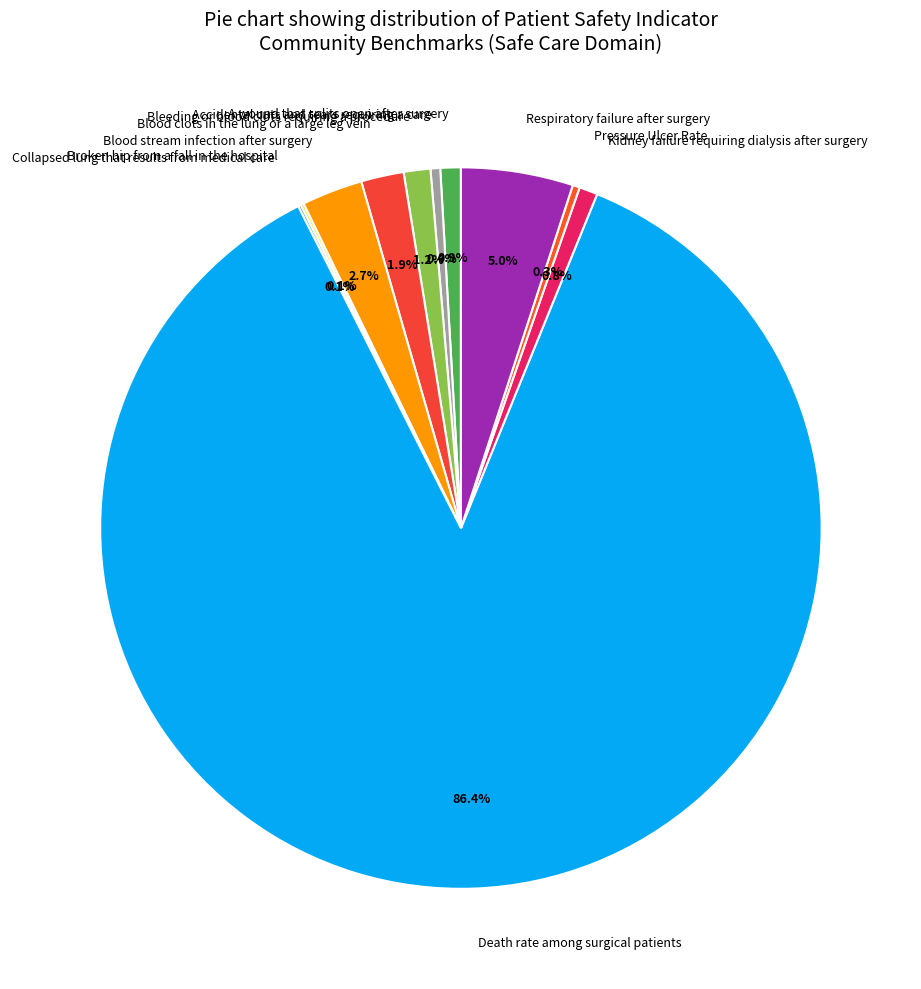

To the nearest percent, what is the average slice percentage?

9%